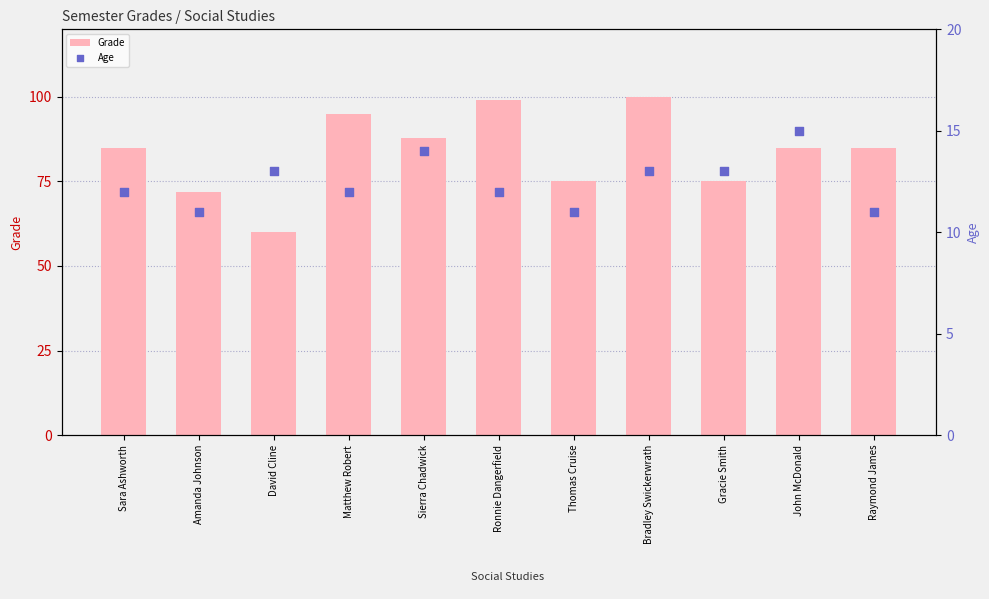

What is the total value across all series at Sierra Chadwick?

102